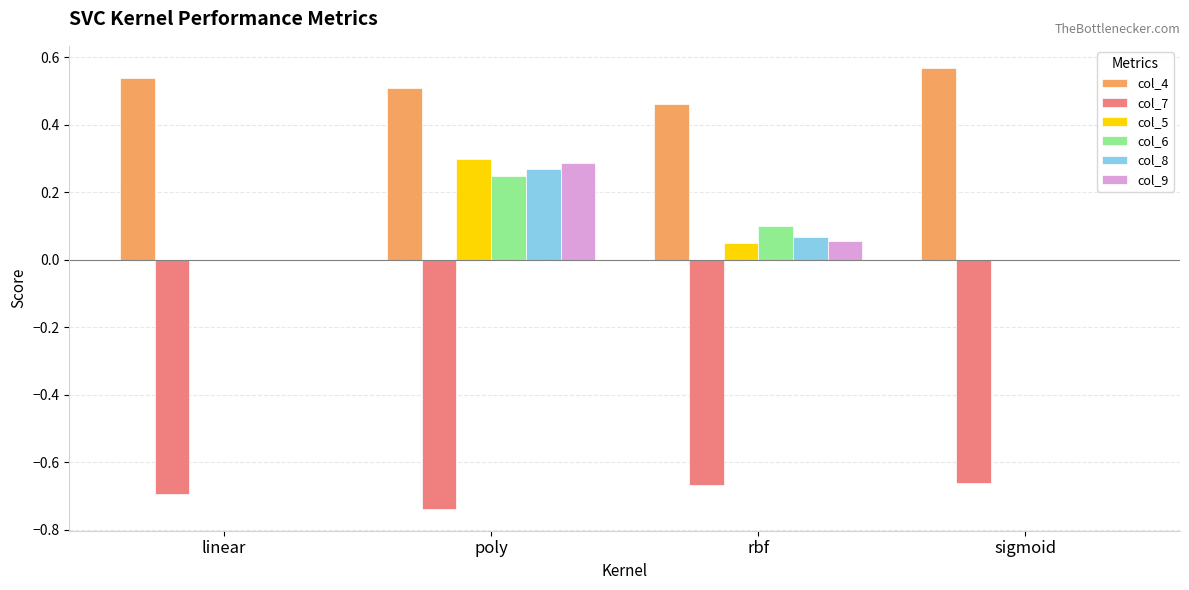

Which series has the largest total across all categories?

col_4